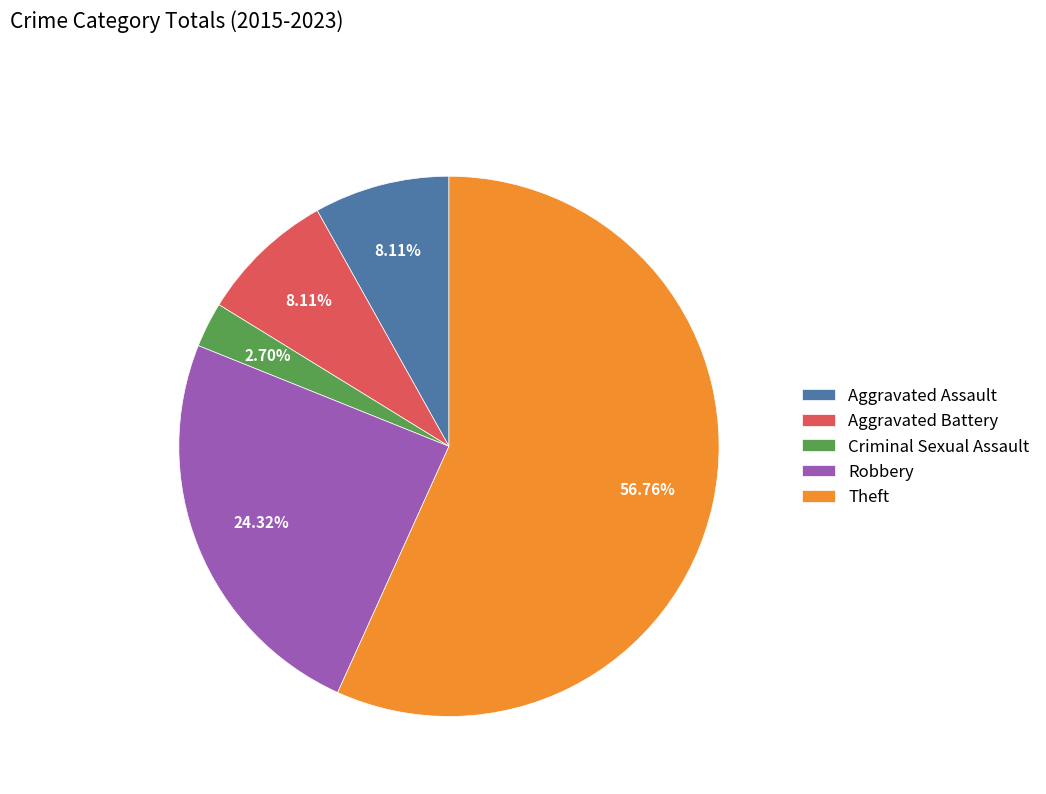

Do Aggravated Assault and Aggravated Battery together represent more than half of the pie?

No